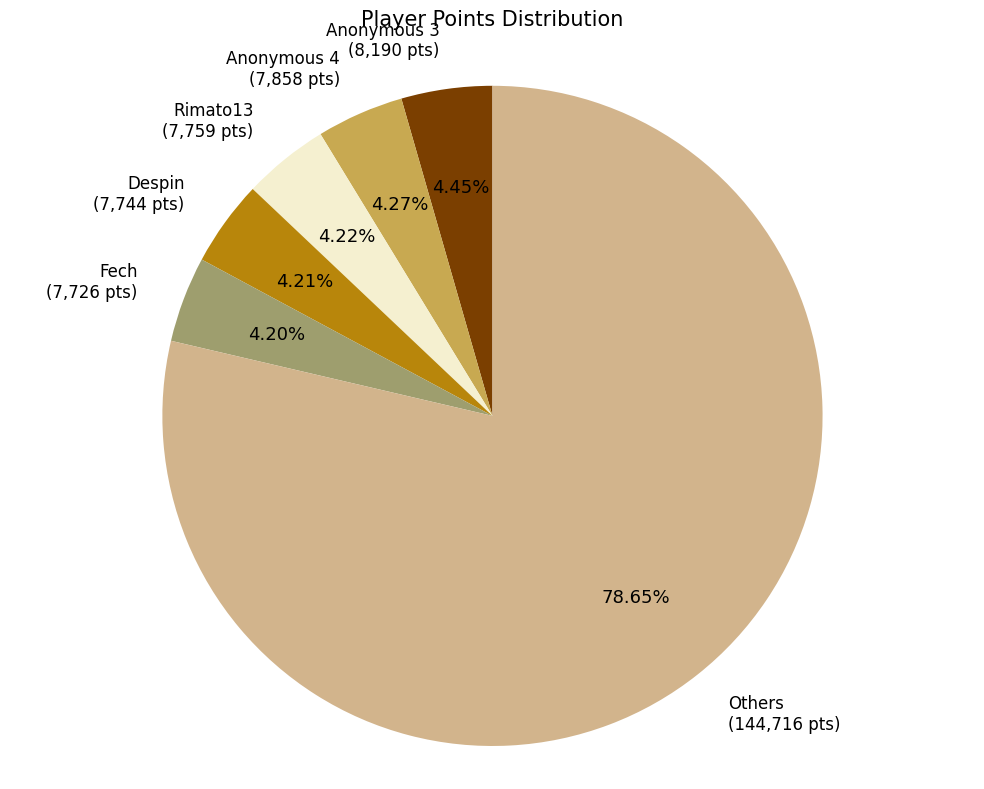

Count the number of slices in the pie.

6